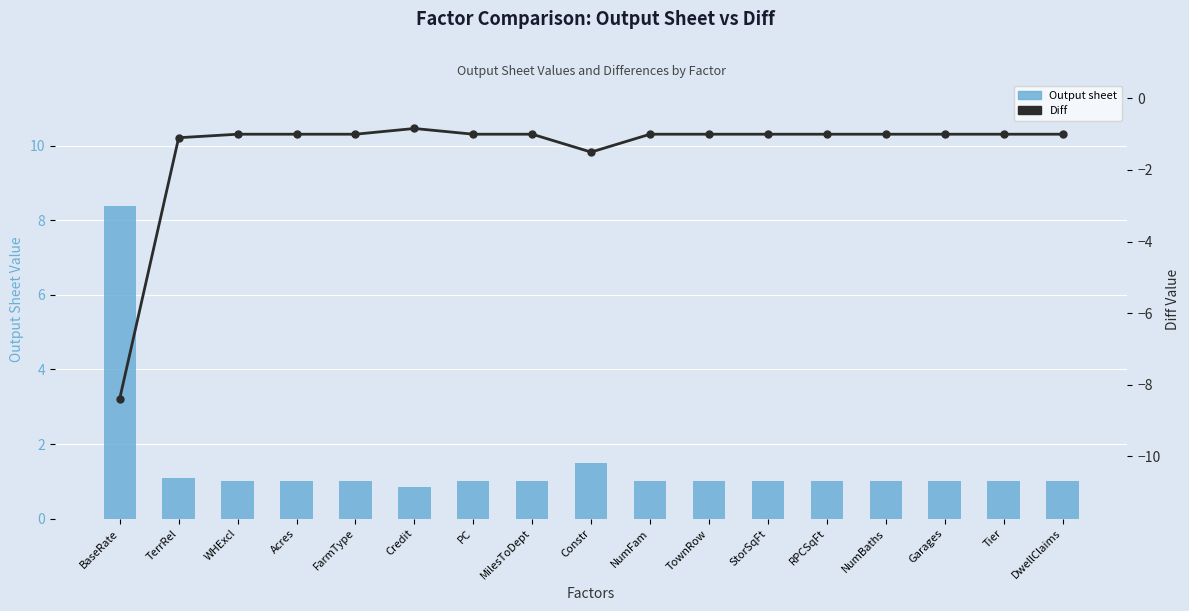

What is the label of the 8th bar from the right?

NumFam